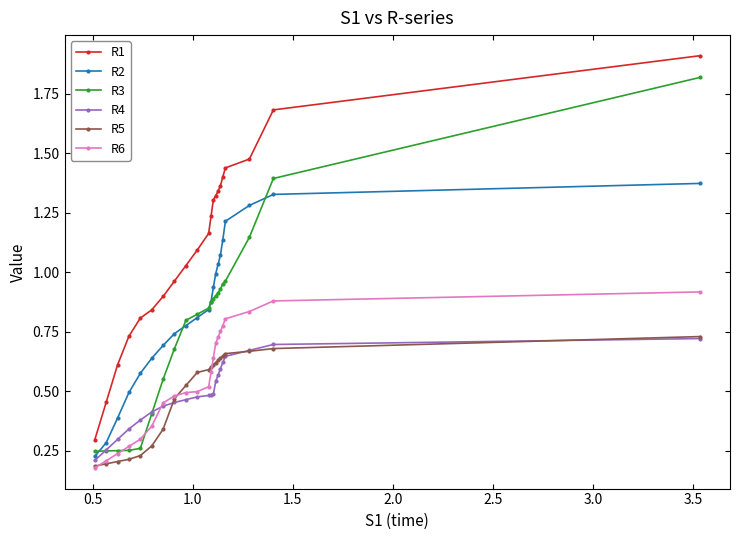

True or false: R2 and R1 intersect in this chart.

False